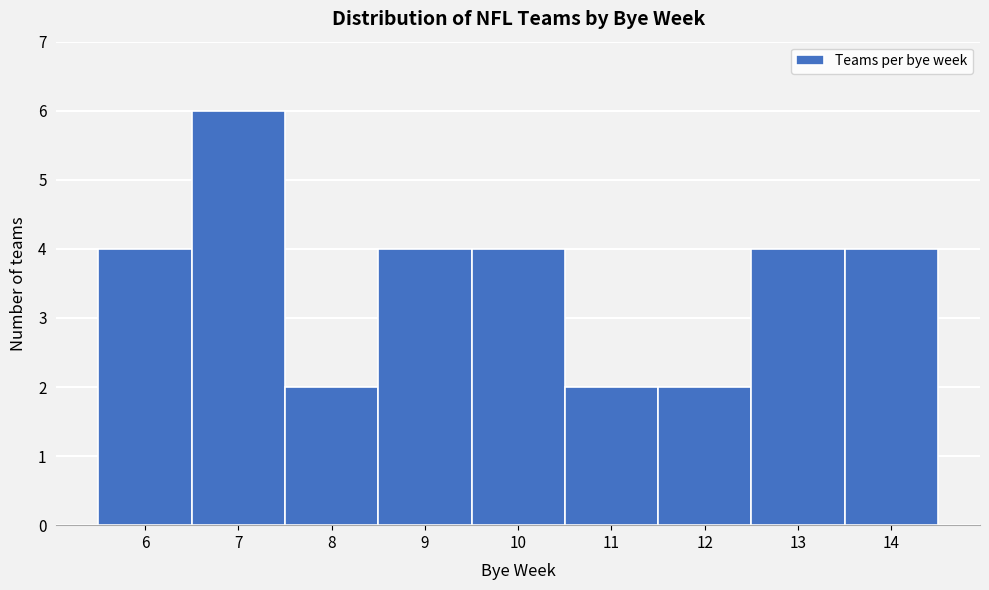

Reading left to right, list every bar in this chart as the range it spans on the x-axis followed by its height. The values are not printed on the chart, so give them approximately, as read against the axis.

5.5 to 6.5: 4
6.5 to 7.5: 6
7.5 to 8.5: 2
8.5 to 9.5: 4
9.5 to 10.5: 4
10.5 to 11.5: 2
11.5 to 12.5: 2
12.5 to 13.5: 4
13.5 to 14.5: 4